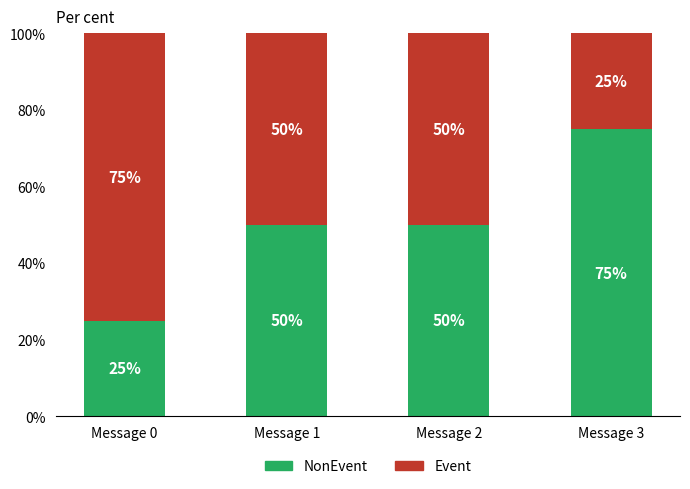

What is the total value across all series at Message 1?

100